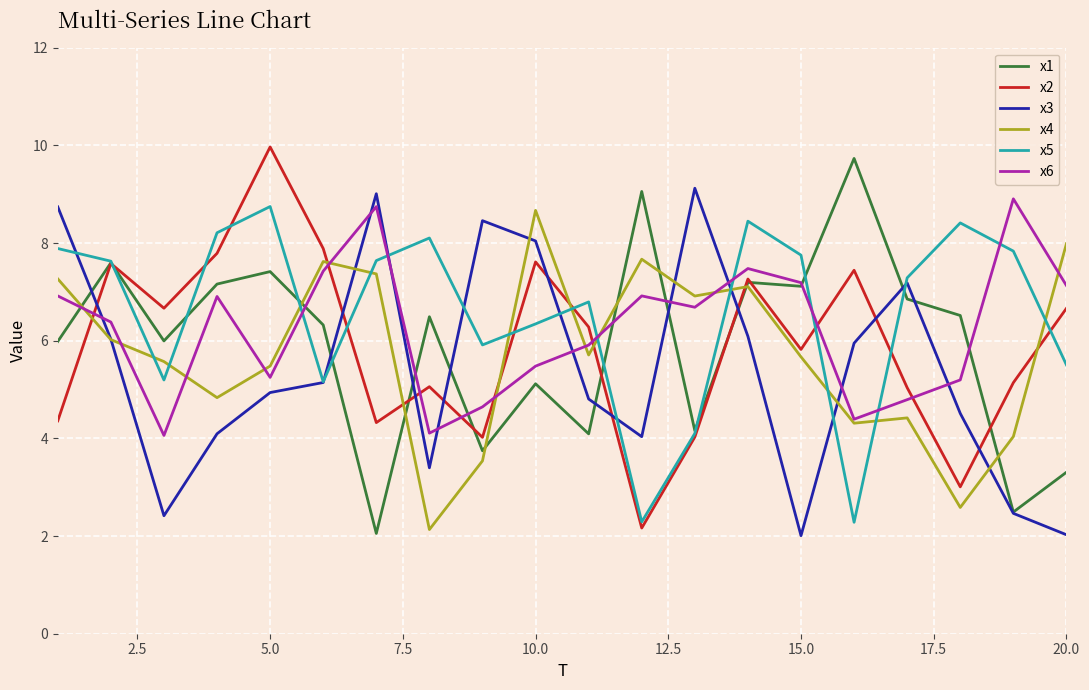

What is the minimum value for x3?

2.0